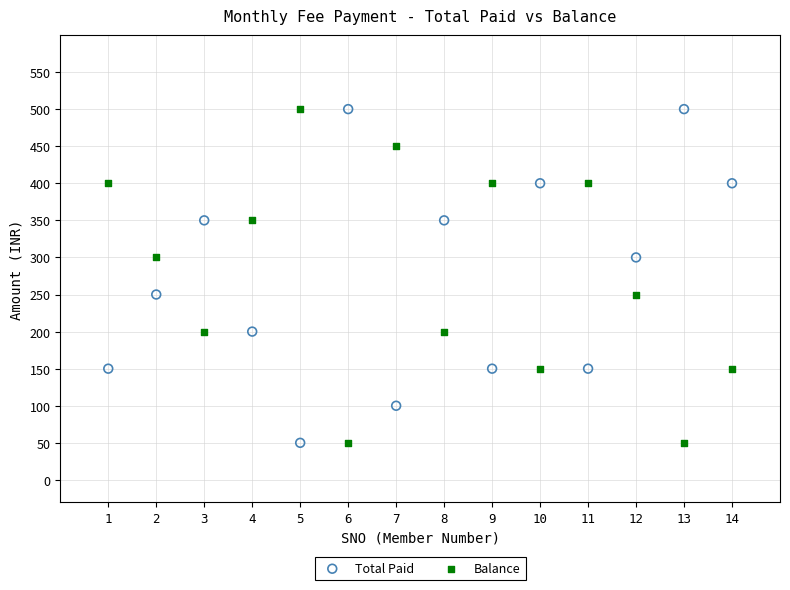

Across all data points, what is the range of Y values (max minus min)?

450